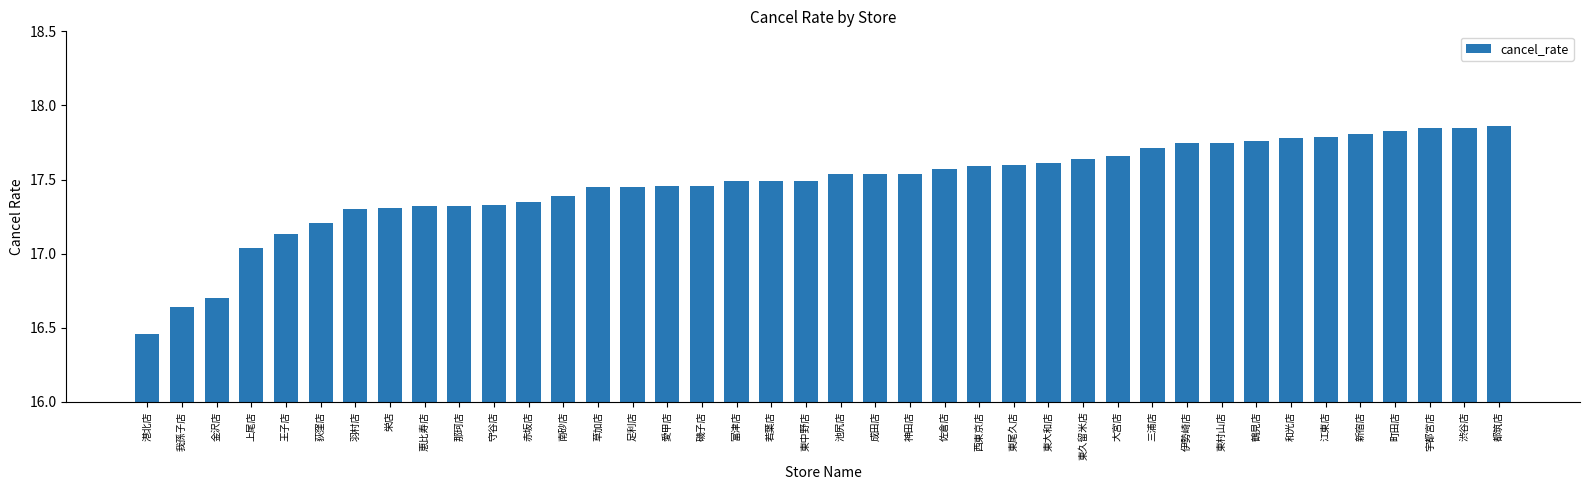

True or false: the data shows 26.9 at 東尾久店.

False